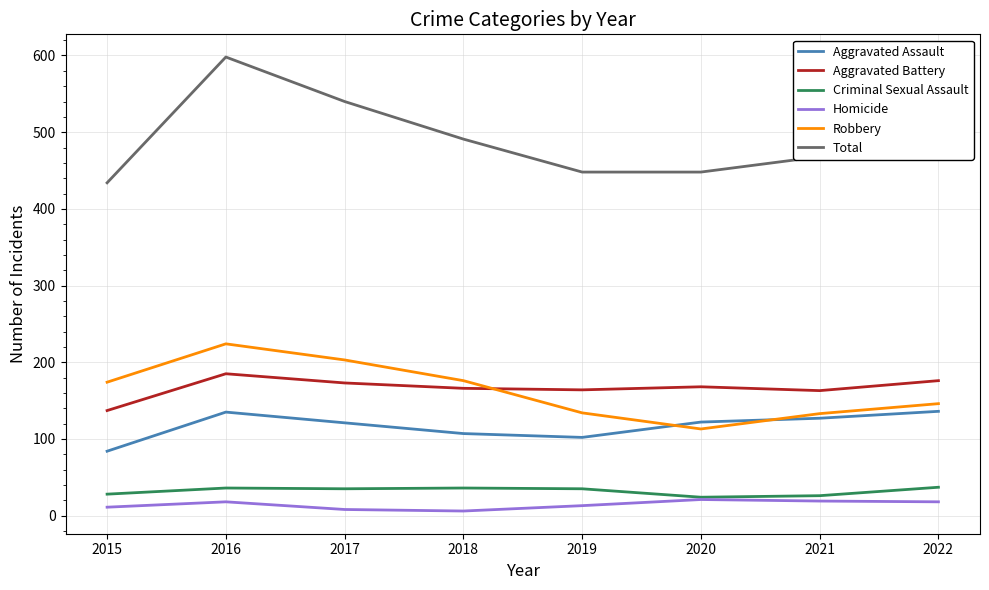

What is the sum of the Homicide values at 2020 and 2022?

39